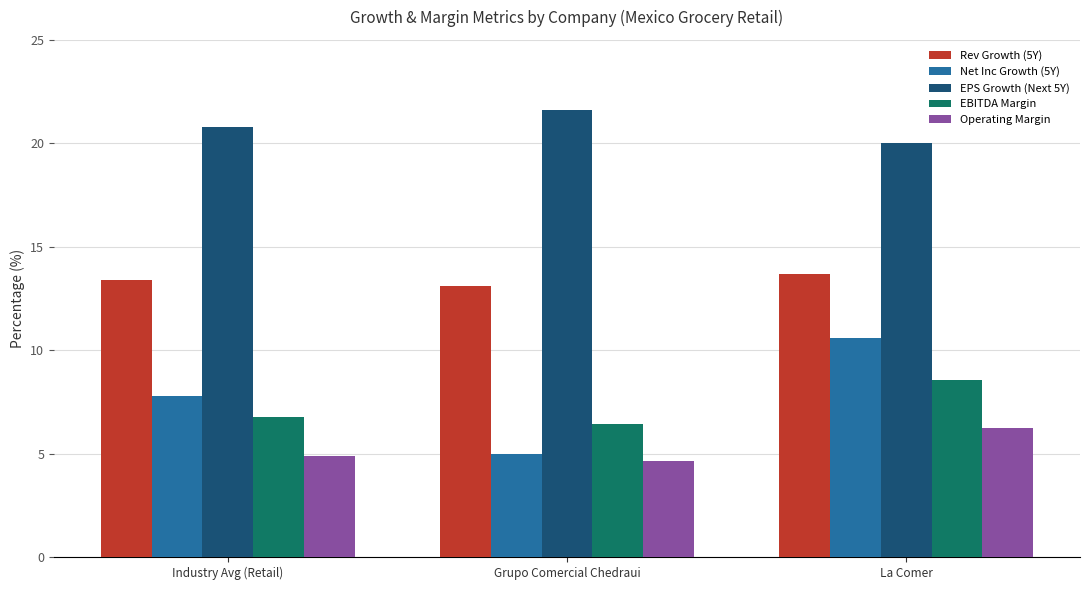

What is the average value of the Rev Growth (5Y) series?

13.4